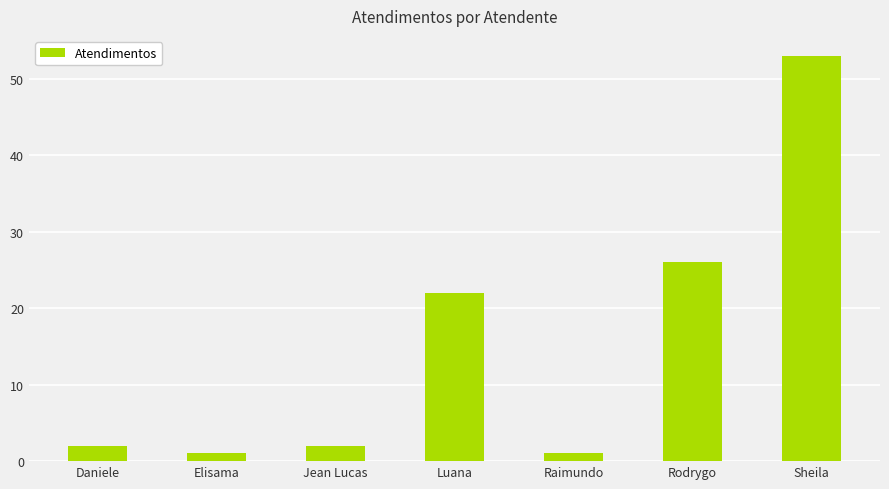

Is it true that the value at Rodrygo is 6?

False